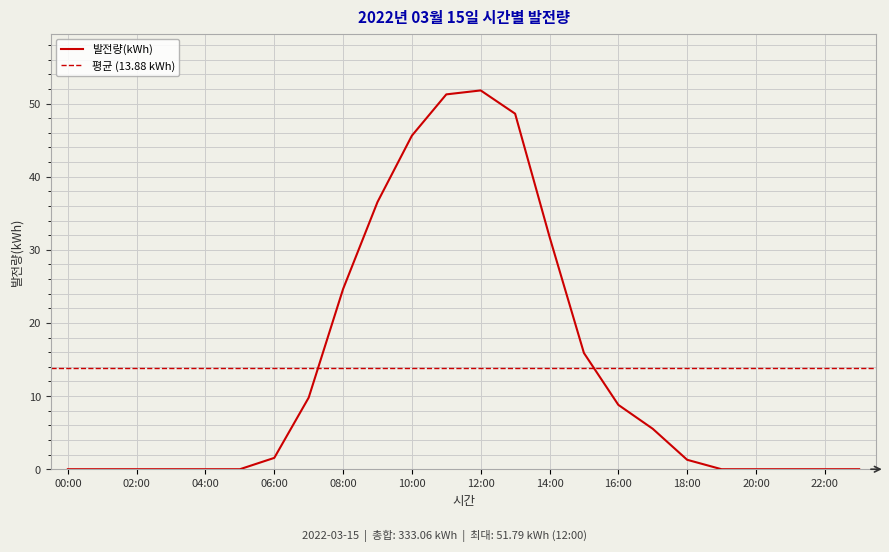

True or false: the data shows 5.5 at 17:00.

True